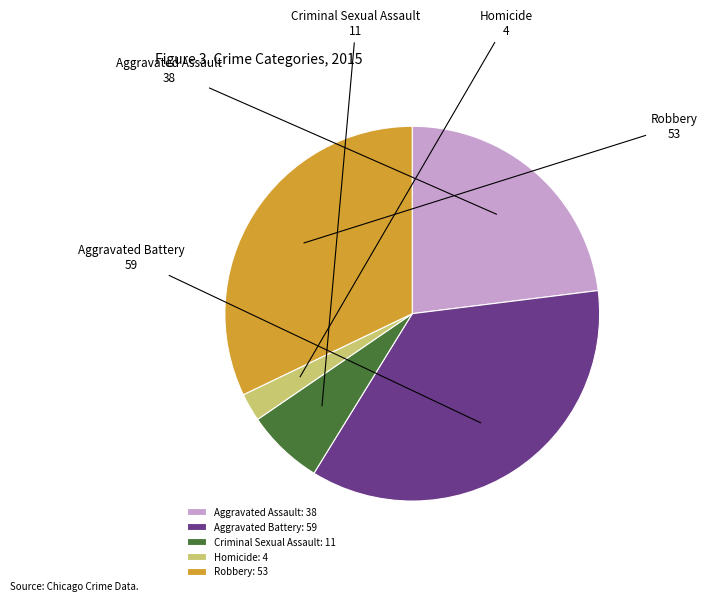

Approximately how many times larger is the value at Robbery compared to Aggravated Assault?

1.4